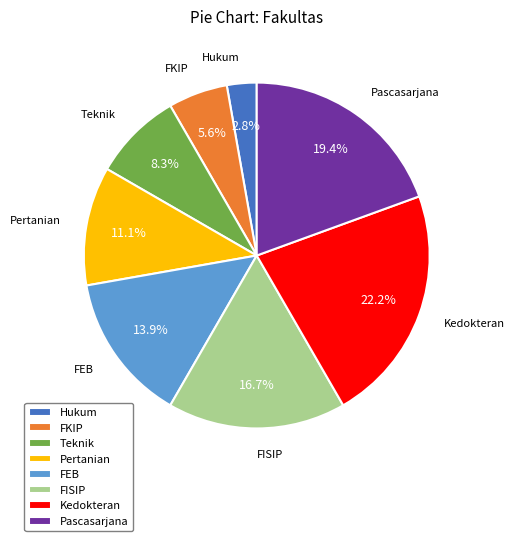

How many segments does this pie chart have?

8